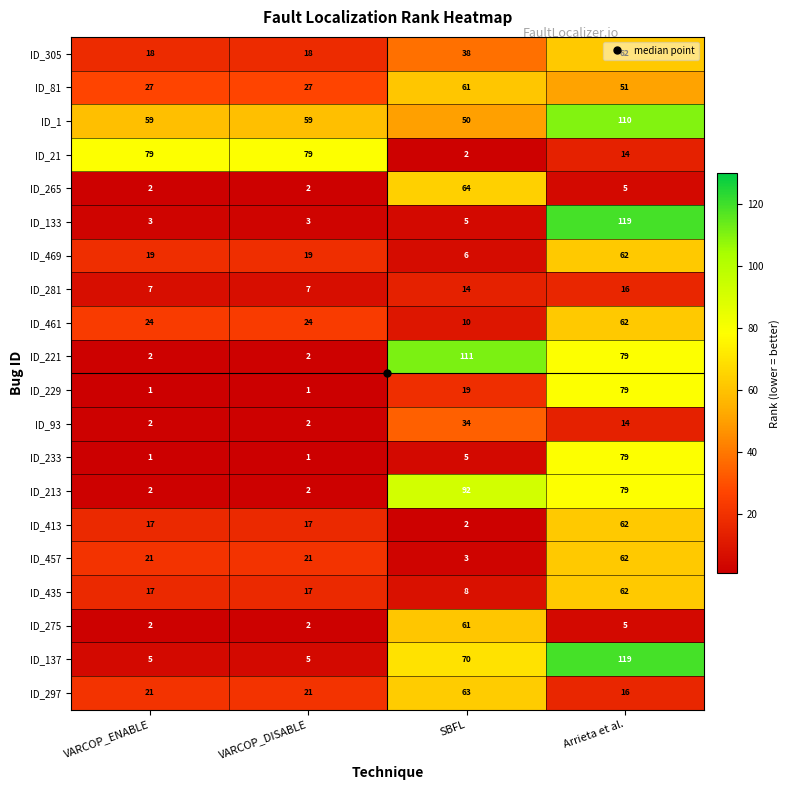

What is the greatest value displayed?

119